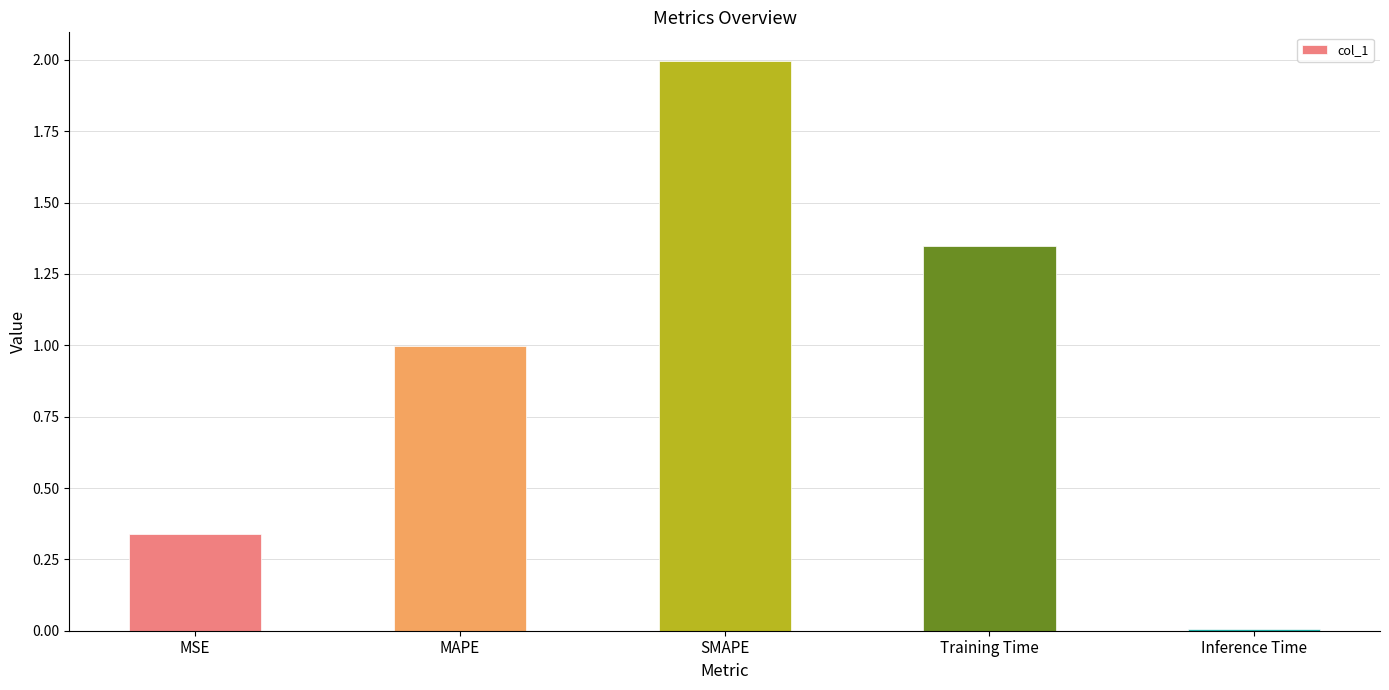

What is the difference between the maximum and minimum values?

2.0